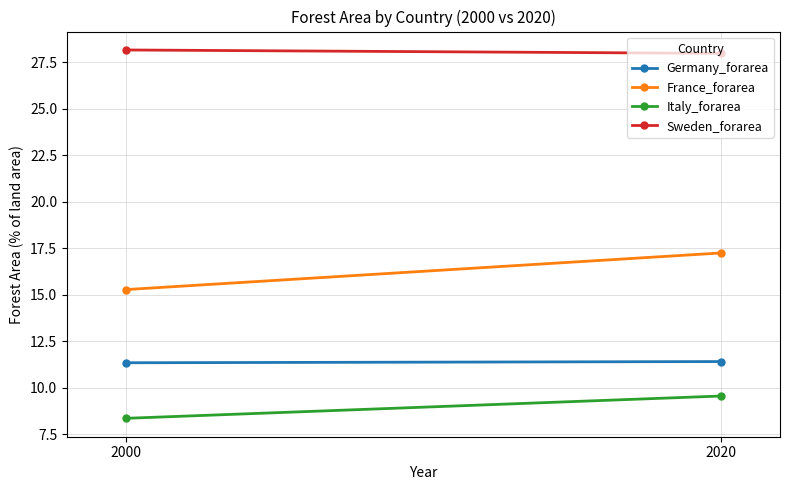

What is the maximum value for Italy_forarea?

9.6